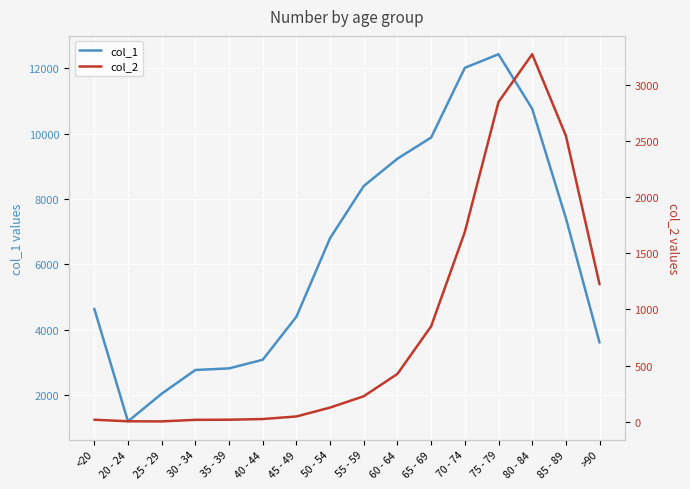

Which series changed the most between 50 - 54 and 65 - 69?

col_1